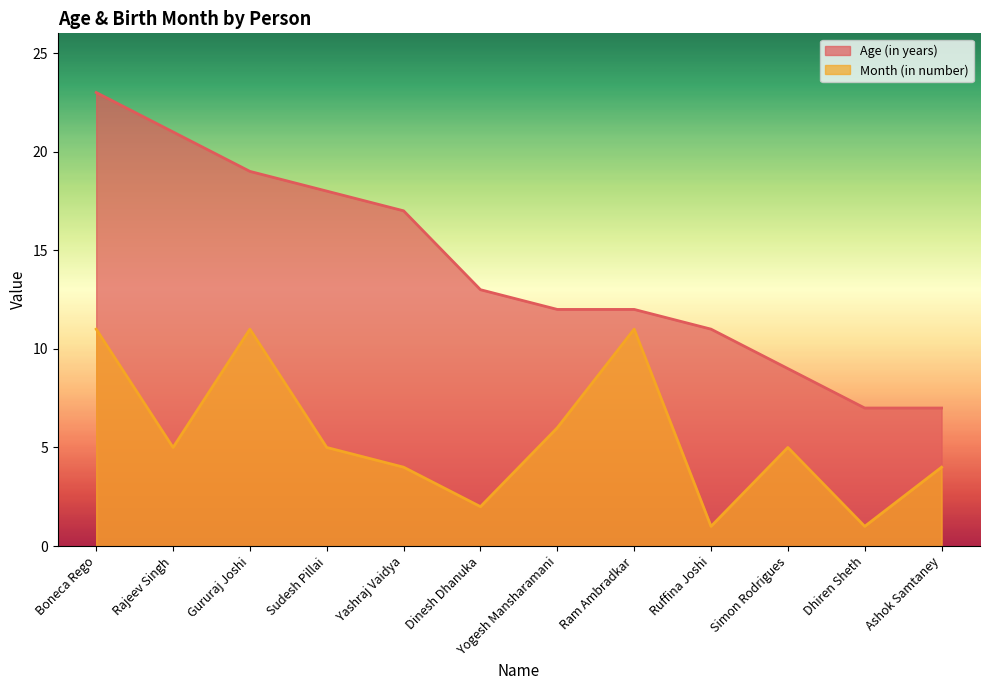

Rank the categories by Month (in number) value from highest to lowest.

Boneca Rego, Gururaj Joshi, Ram Ambradkar, Yogesh Mansharamani, Rajeev Singh, Sudesh Pillai, Simon Rodrigues, Yashraj Vaidya, Ashok Samtaney, Dinesh Dhanuka, Ruffina Joshi, Dhiren Sheth